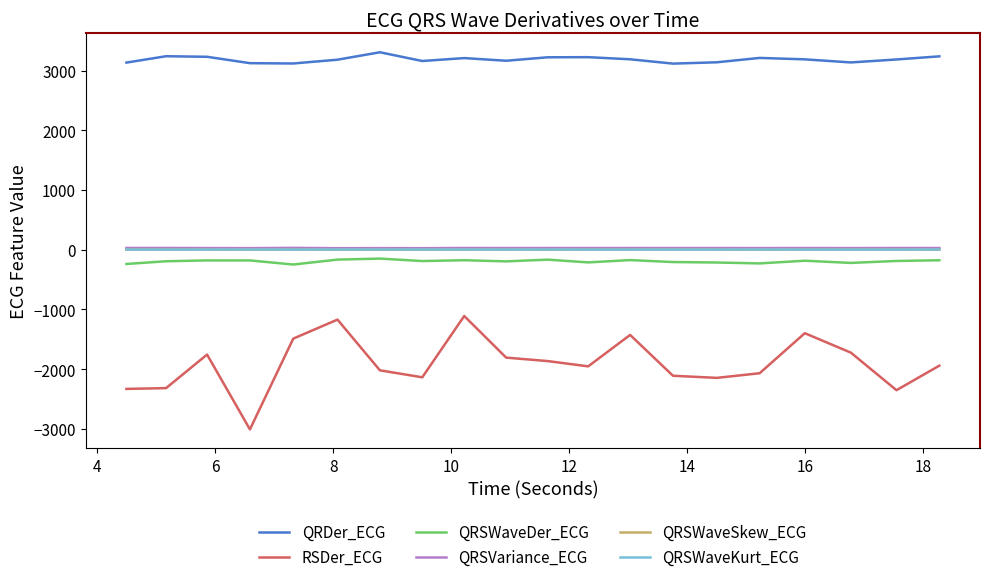

What is the highest value of the RSDer_ECG series?

-1110.9